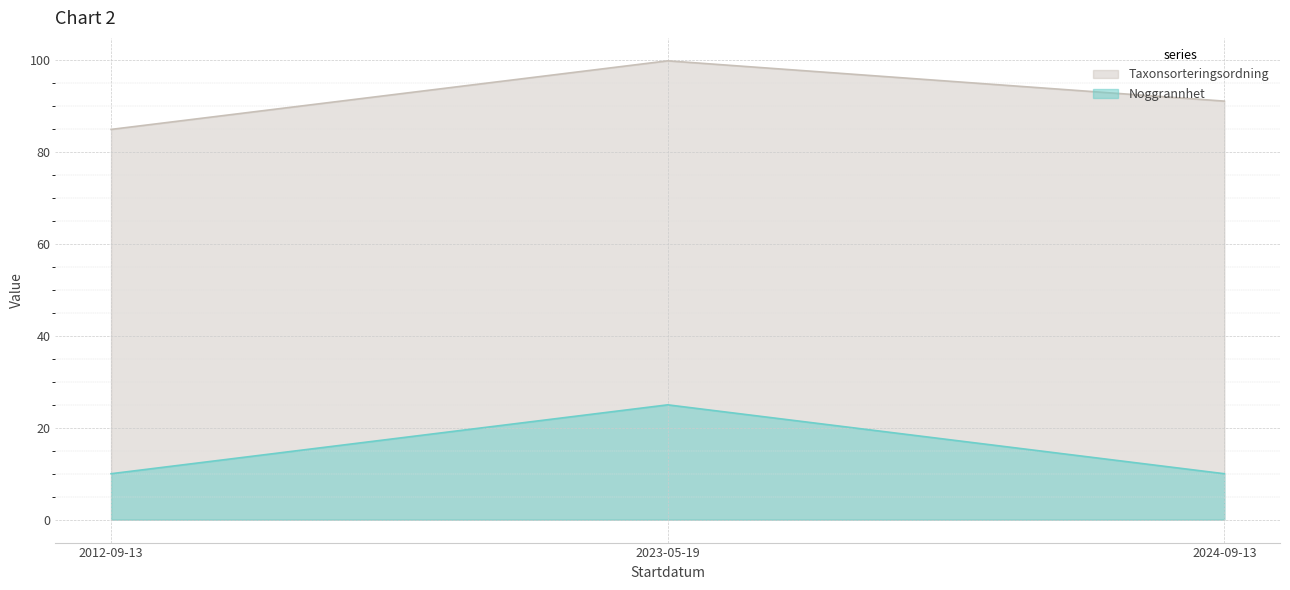

What is the maximum value for Noggrannhet?

25.0